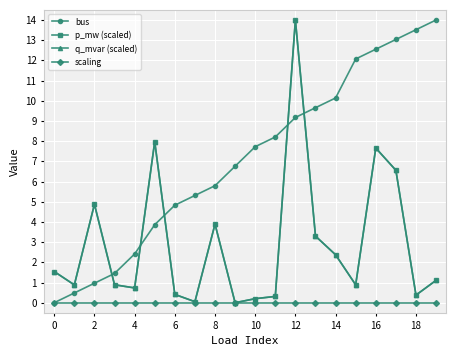

Does the chart have visible grid lines?

Yes